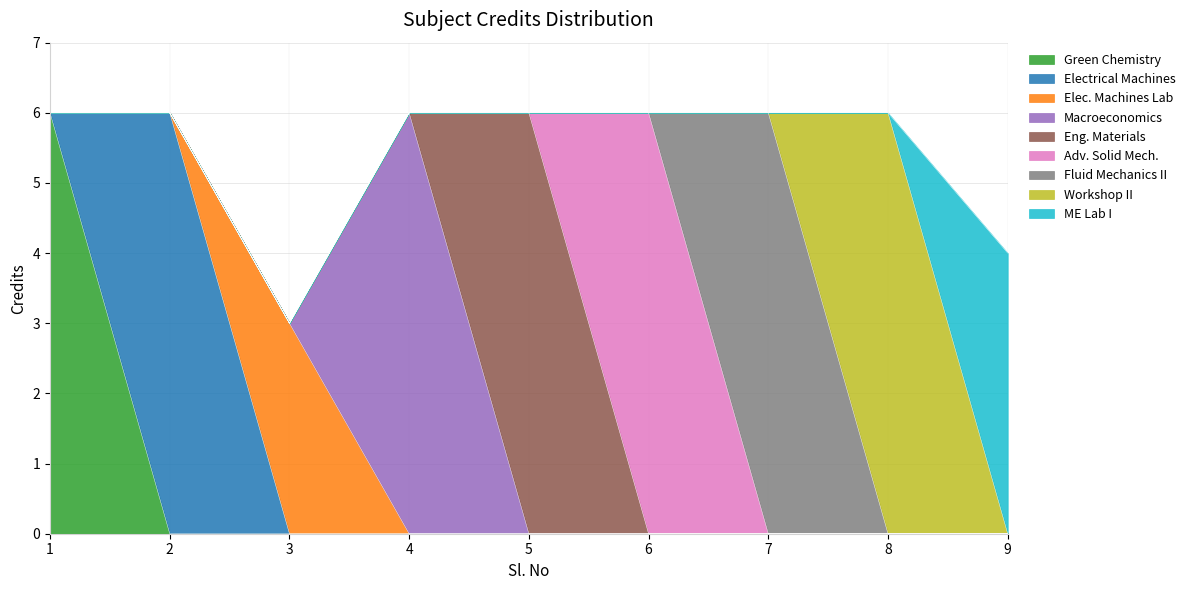

Count the number of categories in the chart.

9